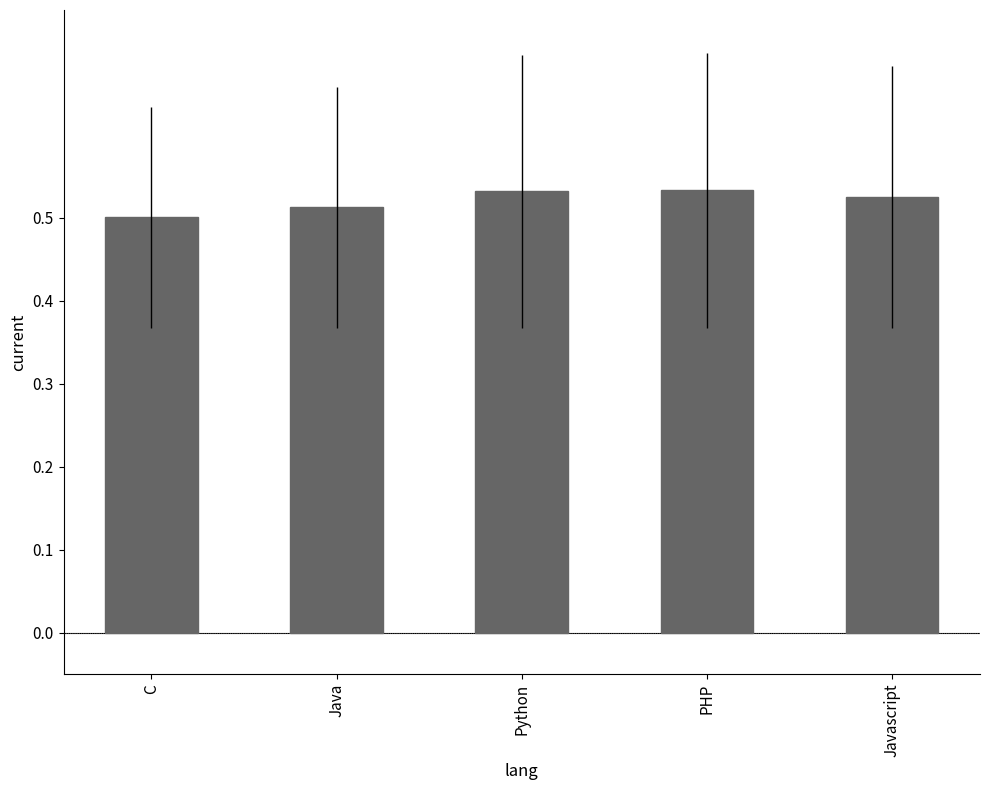

What is the sum of the values at Javascript and PHP?

1.1